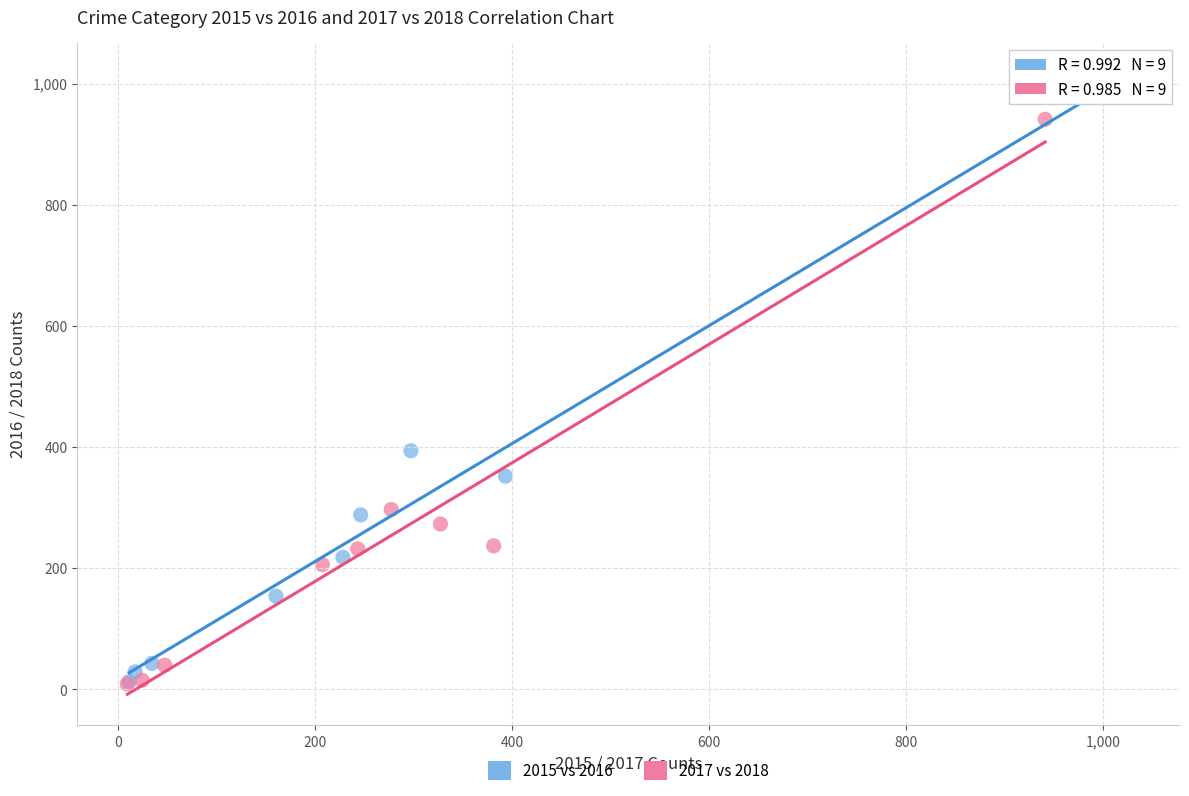

Which series reaches the maximum Y coordinate?

2015 vs 2016